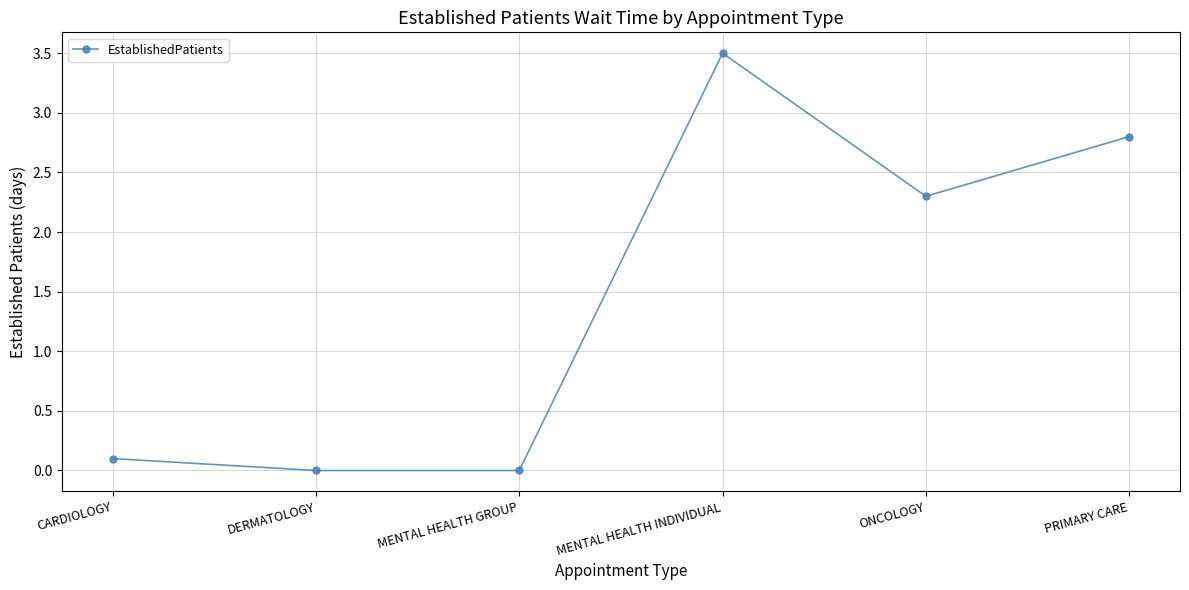

Does the chart display data point markers on the line(s)?

Yes